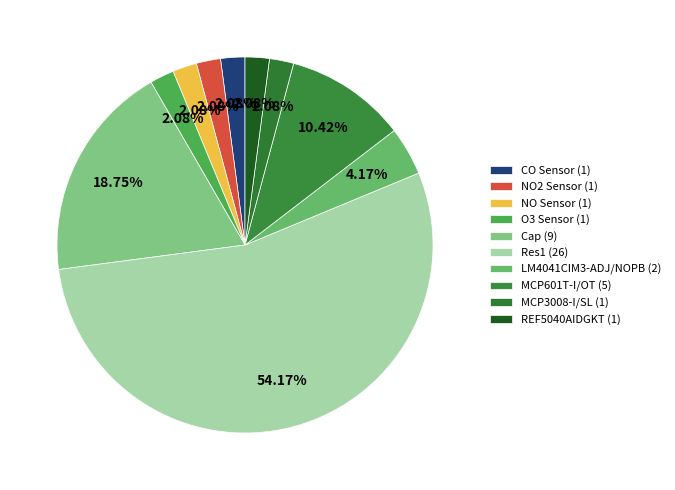

How many slices are in this pie chart?

10